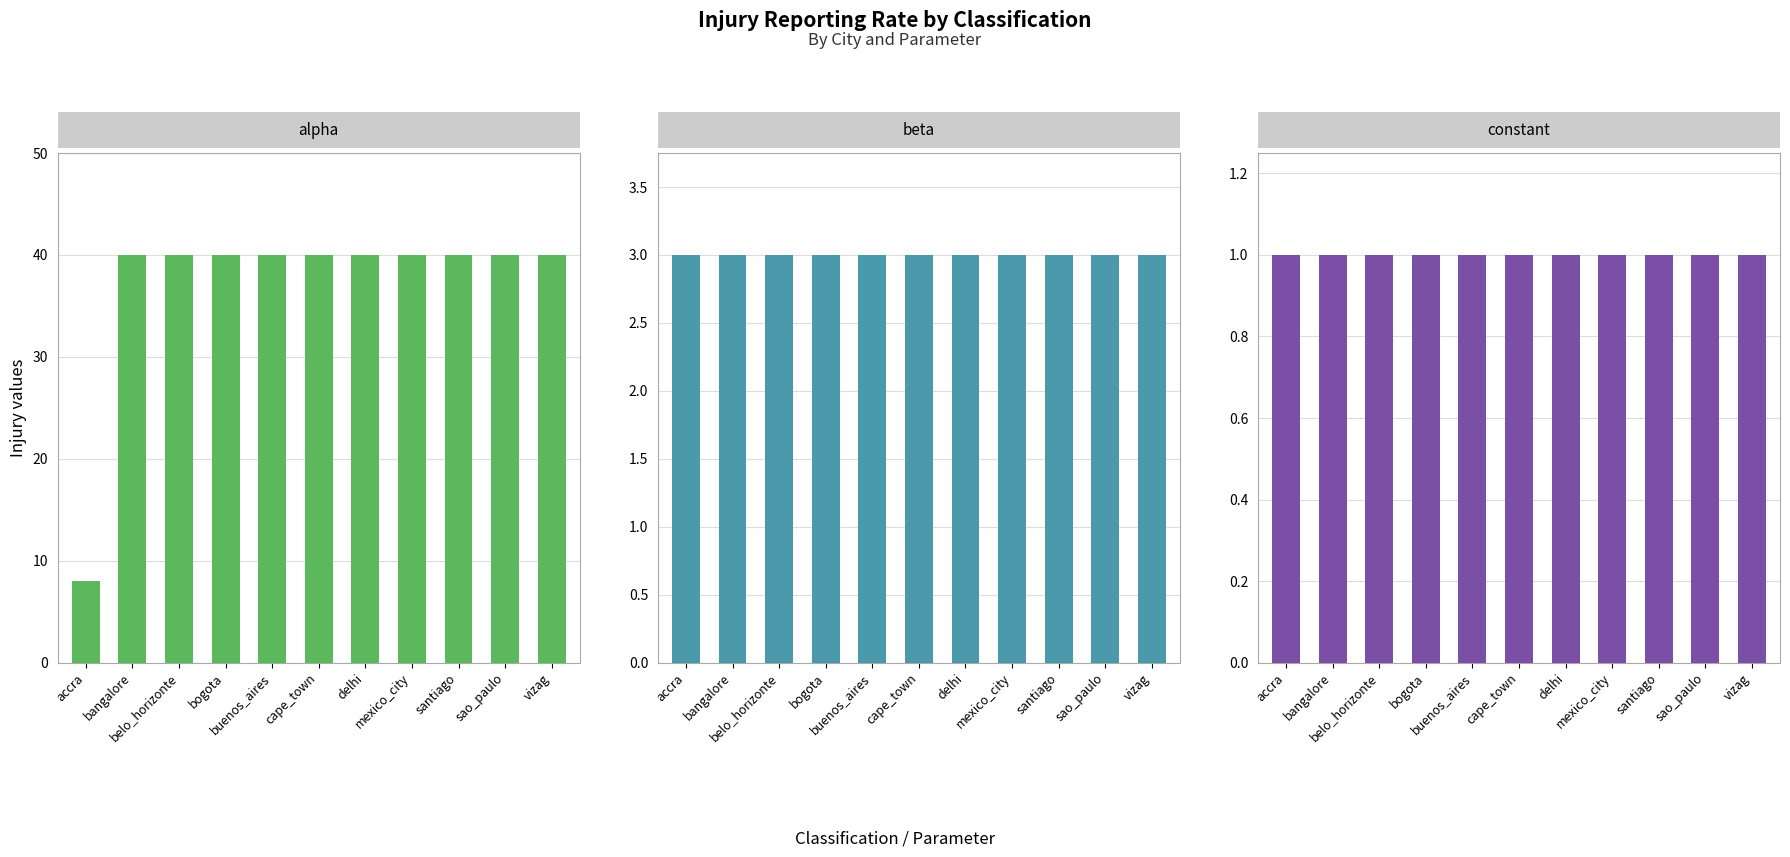

True or false: constant has a value of 1 at mexico_city.

True